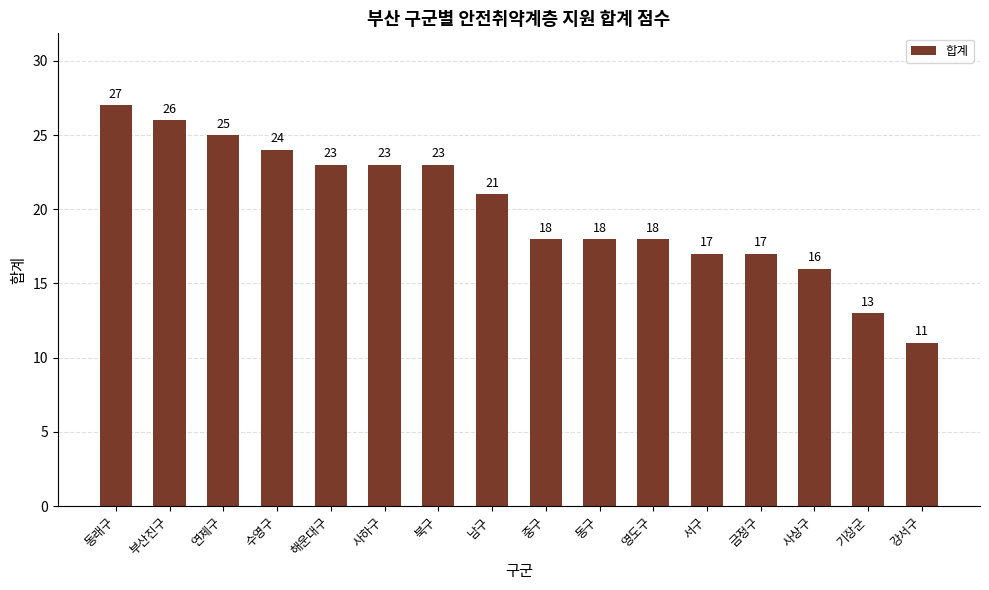

Which has a higher value, 동래구 or 해운대구?

동래구